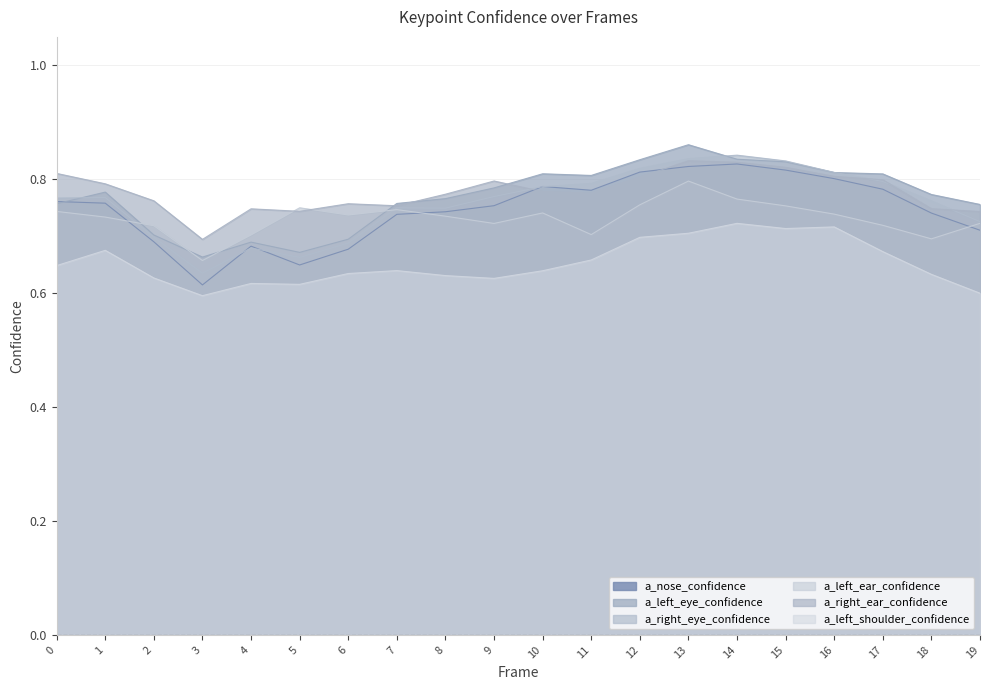

What is the difference between the second highest and second lowest values in the a_right_ear_confidence series?

0.1